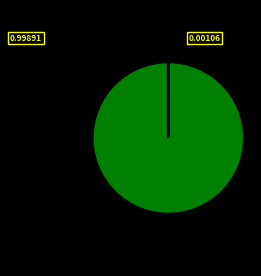

Does any single category account for the majority?

Yes